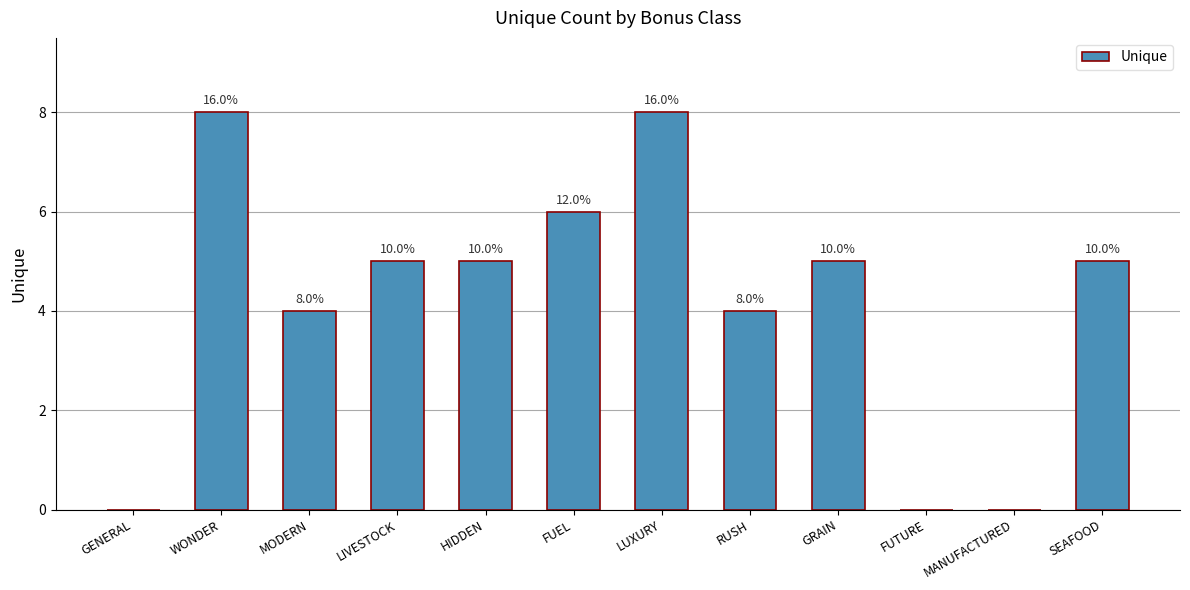

What is the label of the 2nd bar from the left?

WONDER